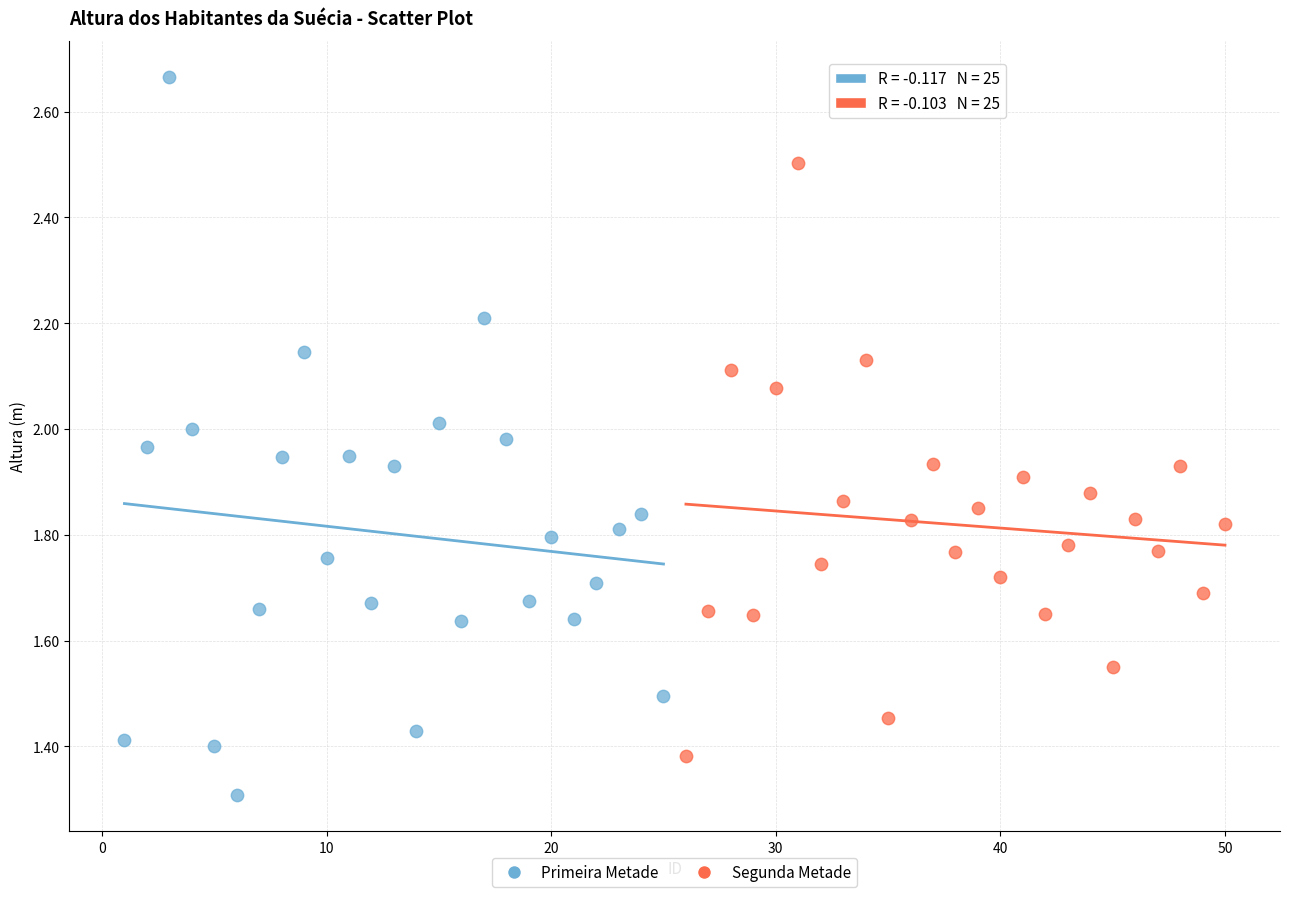

Which series contains the highest Y value?

Primeira Metade